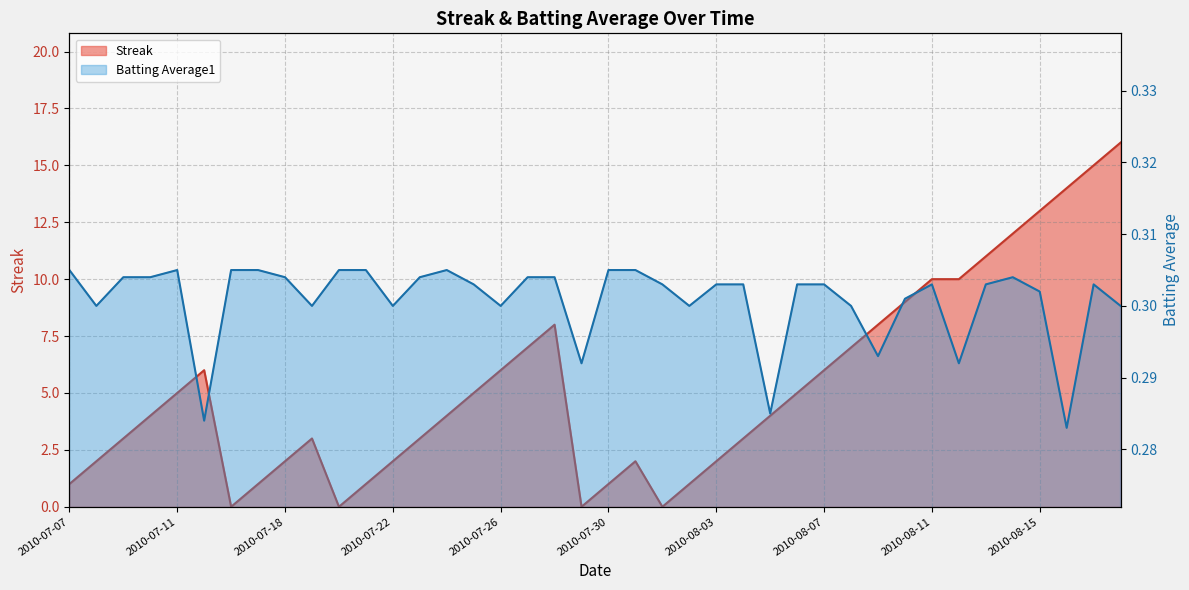

True or false: Streak has more than 0 interior local peaks.

True